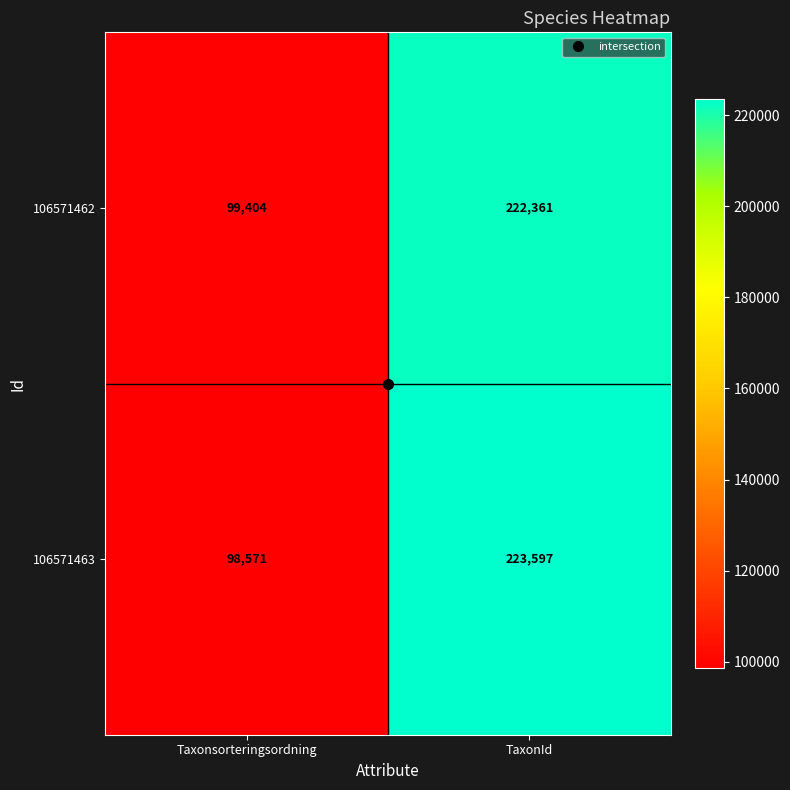

Is it true that 106571463 equals 373034 at TaxonId?

False